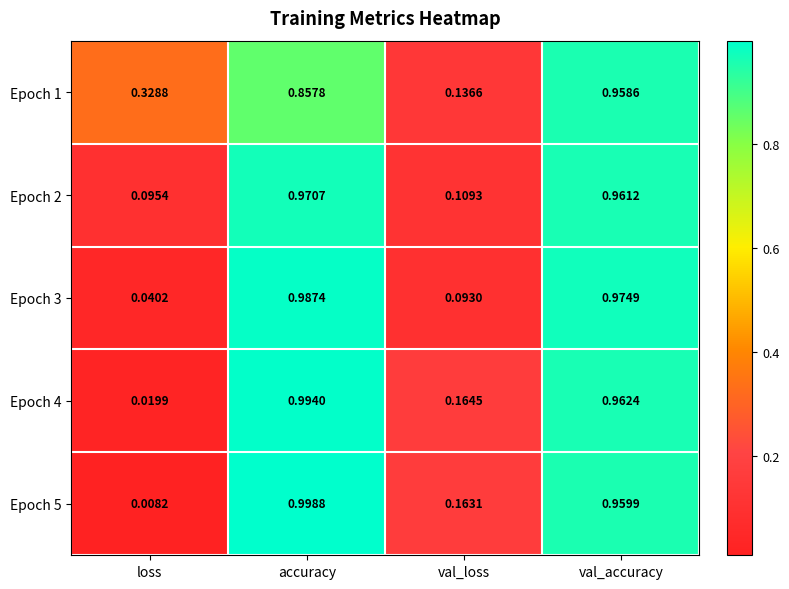

What is the total value across all series at val_loss?

0.7